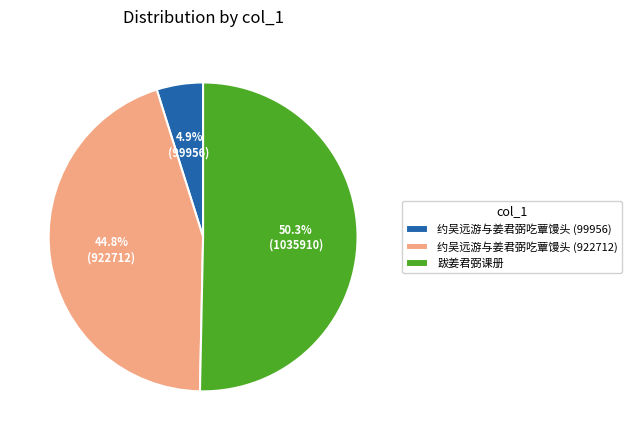

How much of the chart is everything except 约吴远游与姜君弼吃蕈馒头 (922712)?

55.2%